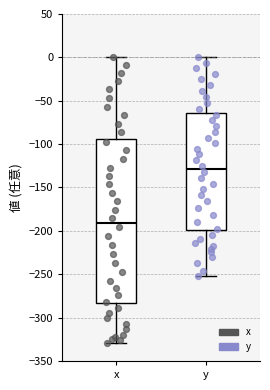

Where does the lower whisker of the box for y end on the y-axis? The values are not printed on the chart, so give them approximately, as read against the axis.

-250